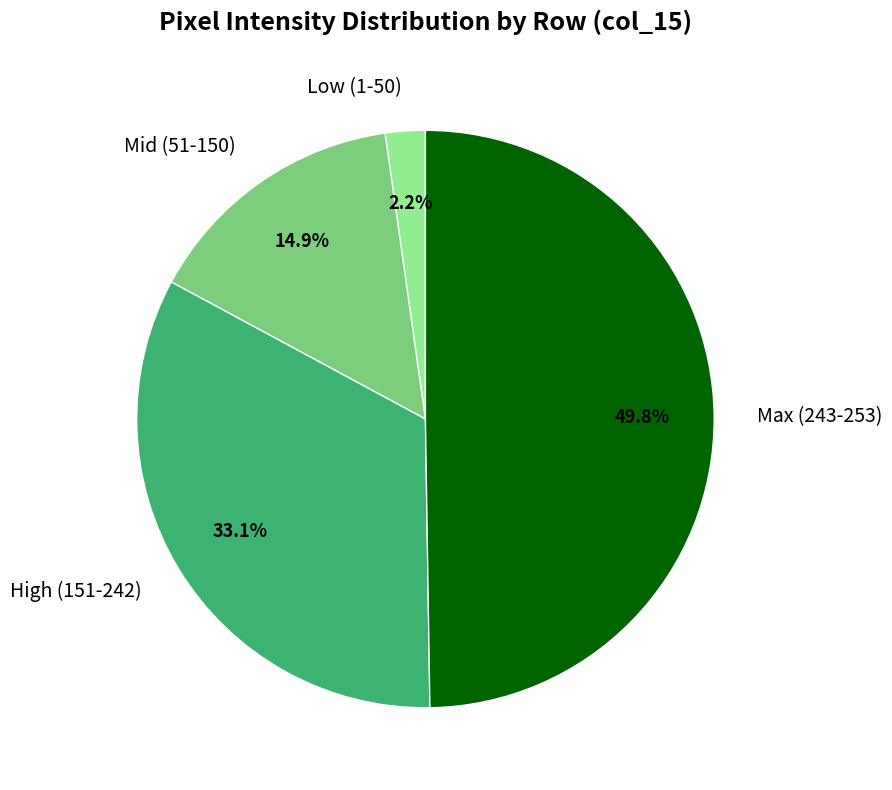

To the nearest percent, what is the difference between the largest and smallest slice percentages?

48%